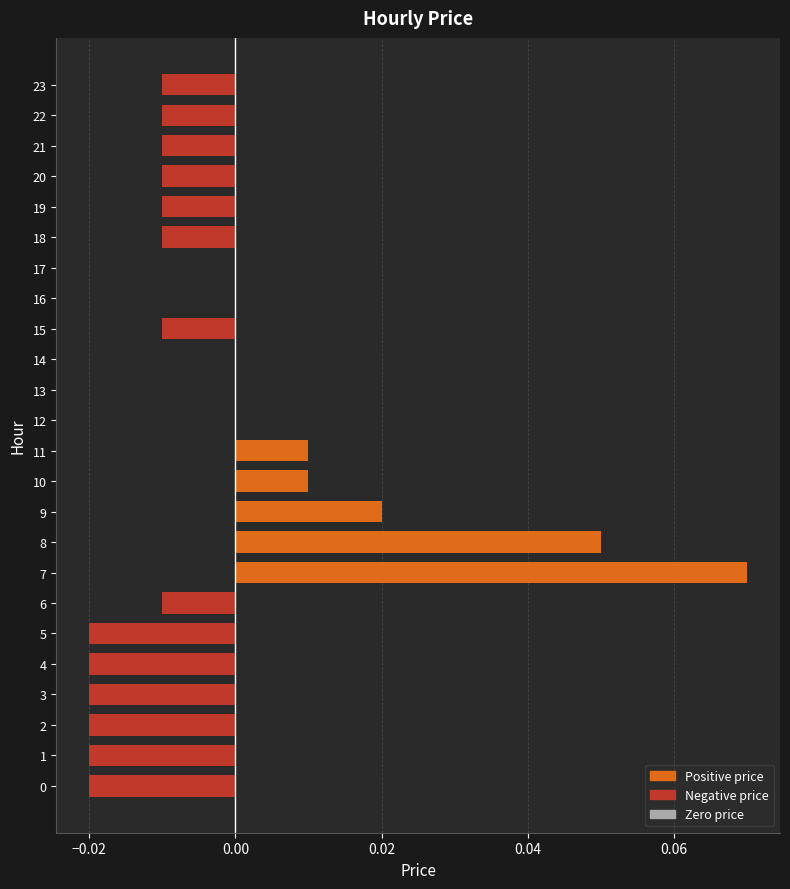

Which category has the highest value across all series?

7